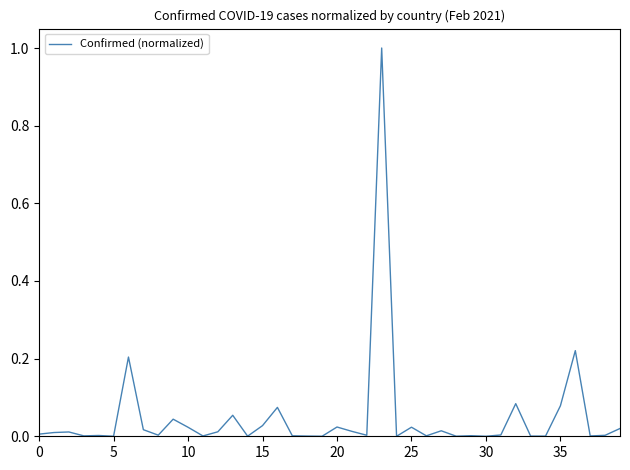

Count the number of categories in the chart.

40